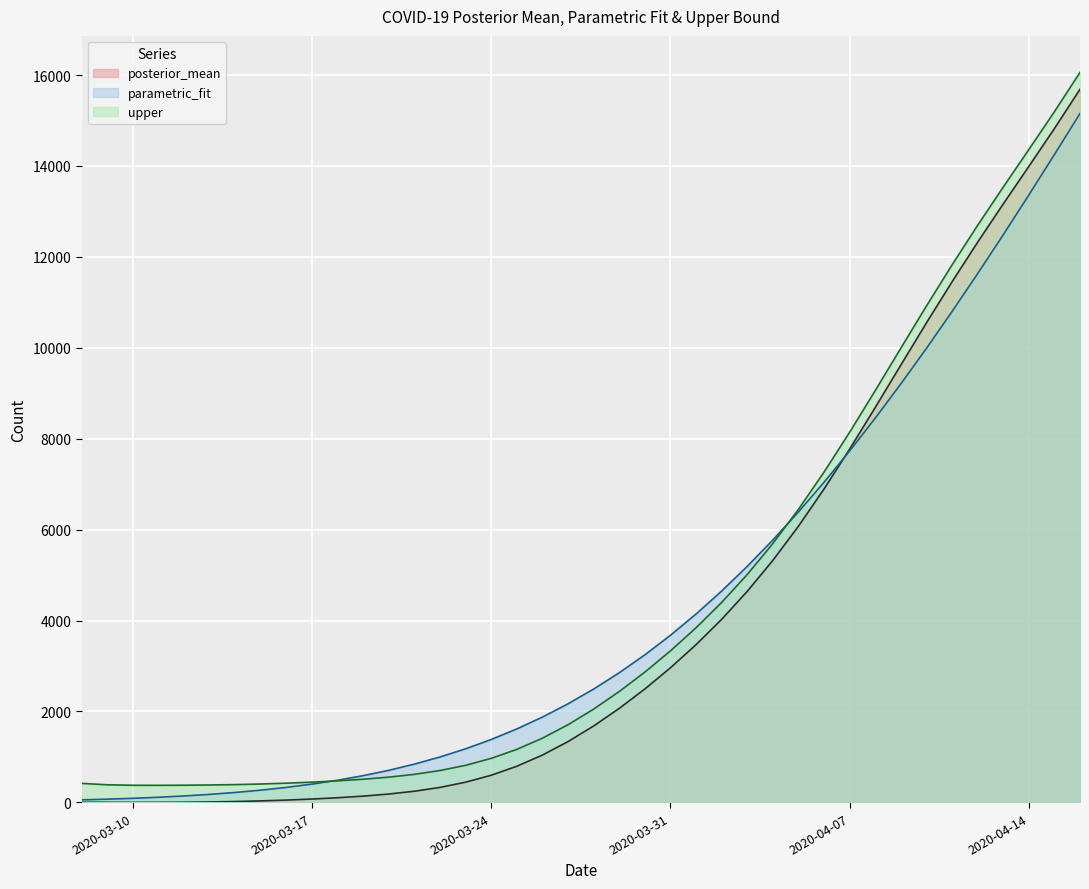

Where is the first local minimum for upper?

2020-03-11